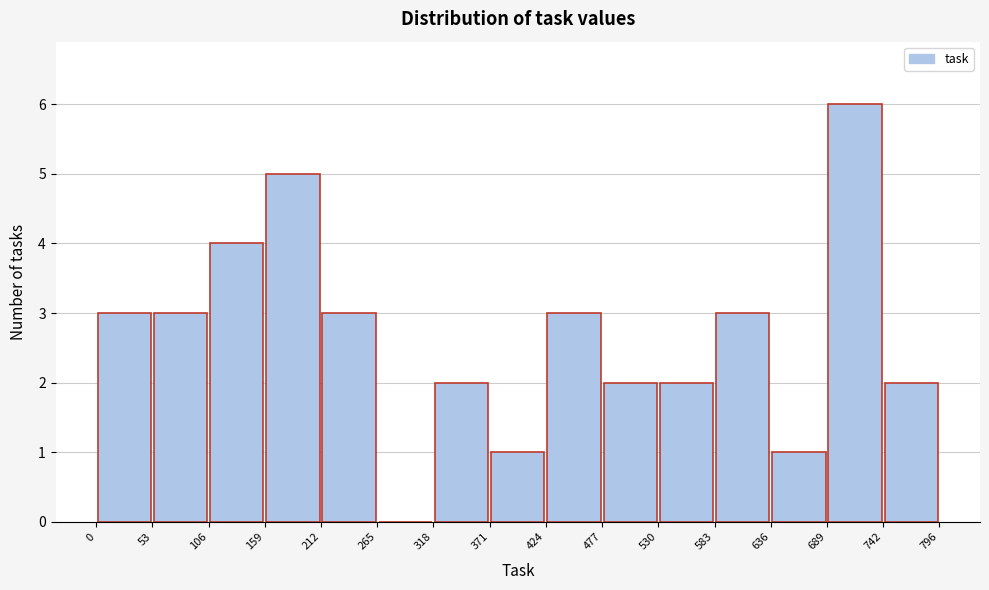

Which range on the x-axis has the tallest bar?

689 to 742